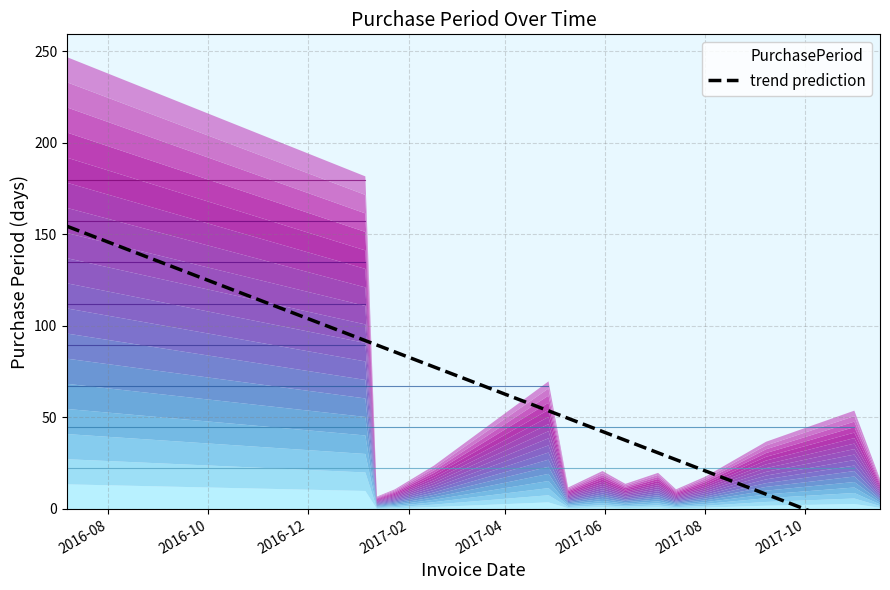

What value does the data have at 2017-09-07?

37